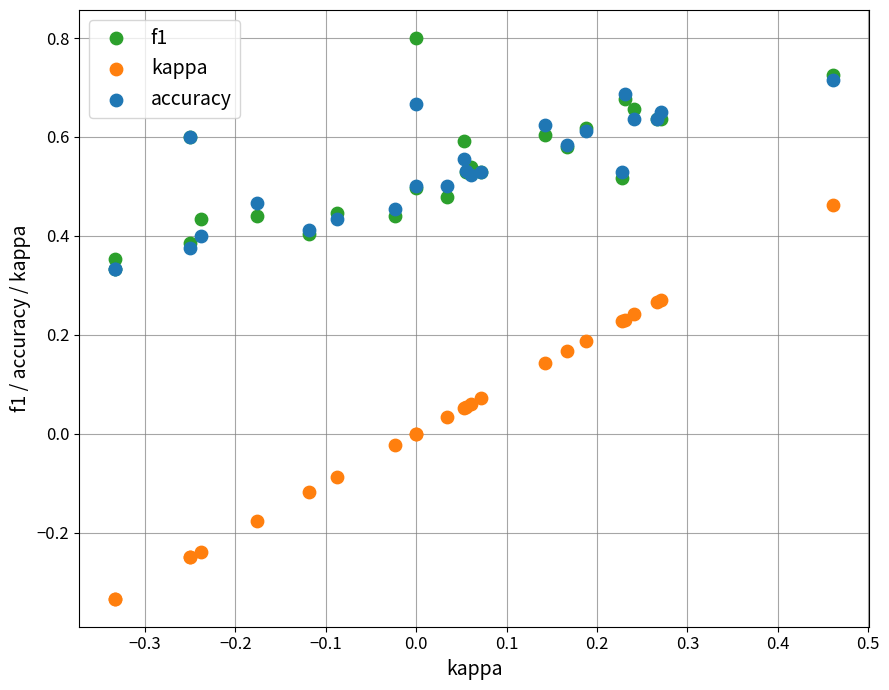

Which series has the largest Y range (max minus min)?

kappa